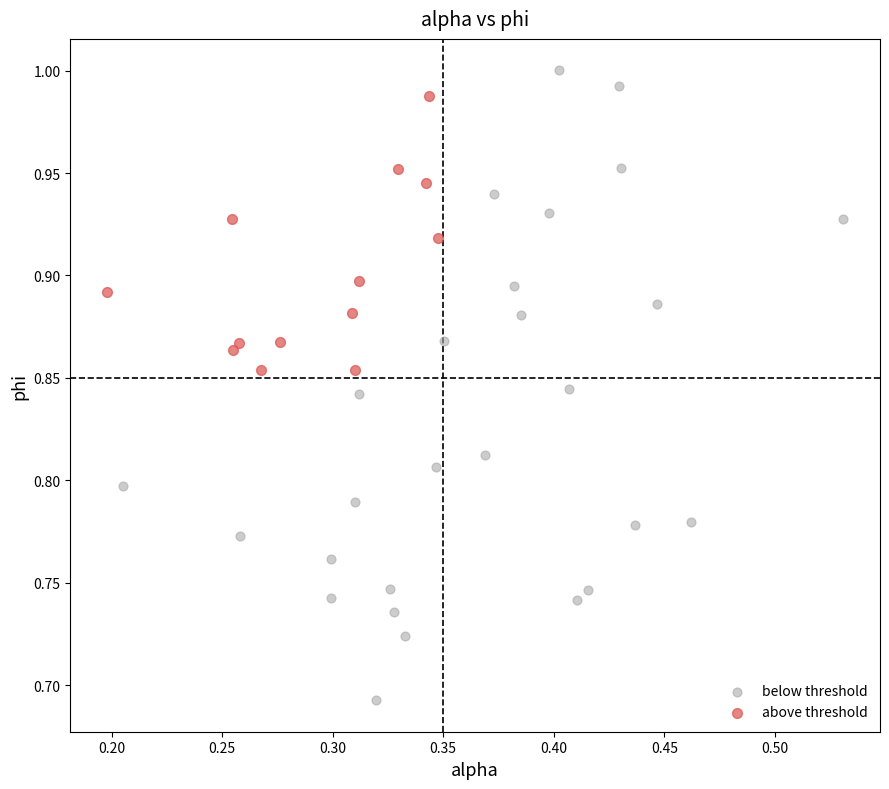

Which series has the largest Y range (max minus min)?

below threshold